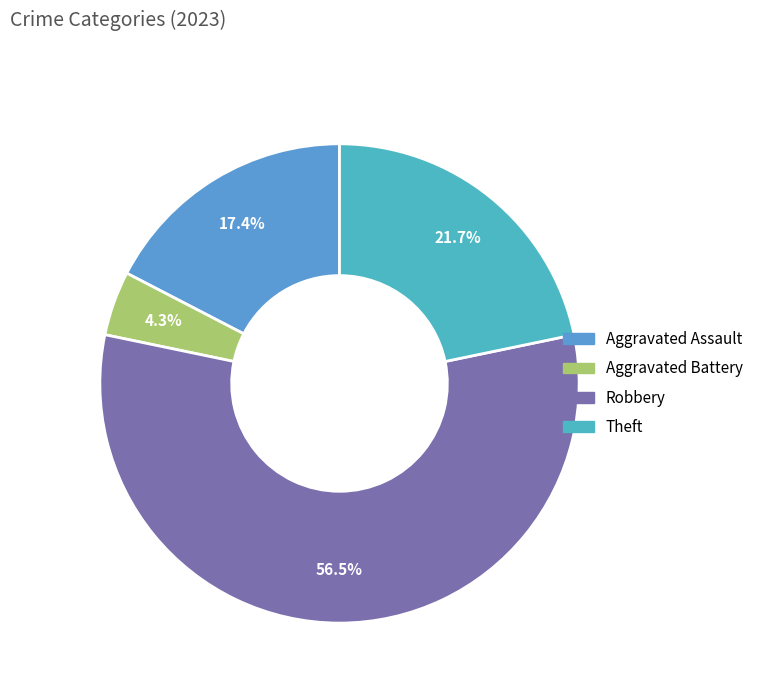

Does Robbery represent more than half of the total?

Yes